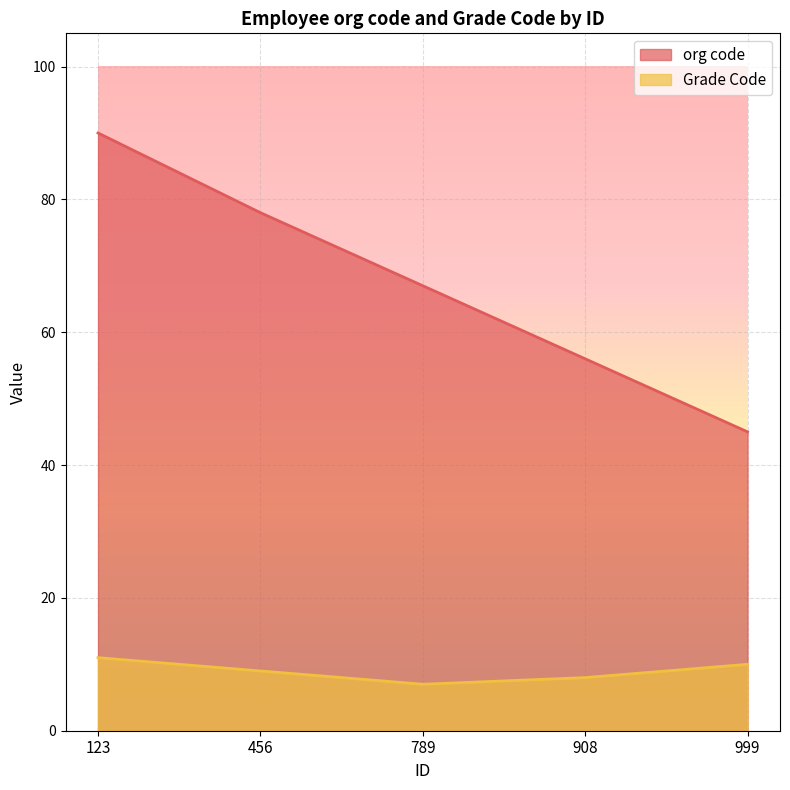

How many values in the org code series are below 67?

2